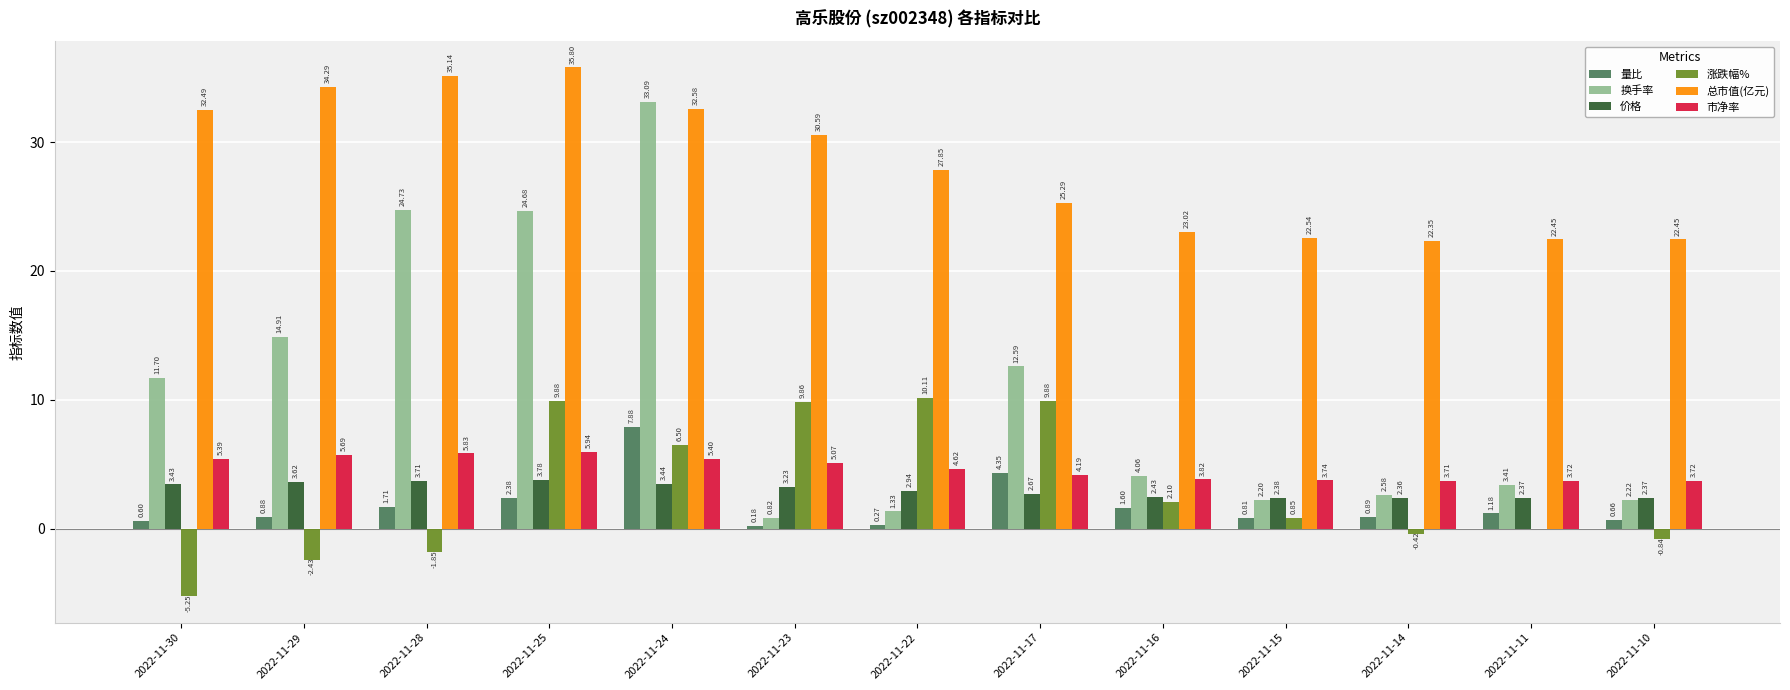

At which label is 量比 closest to 4?

2022-11-17